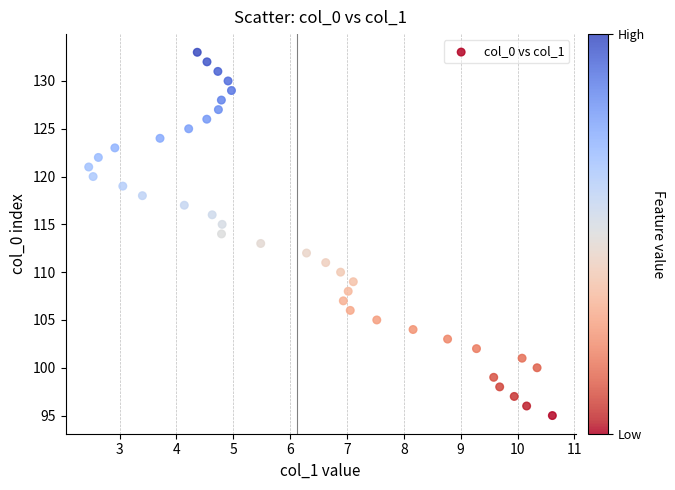

What is the range of Y values (max minus min)?

38